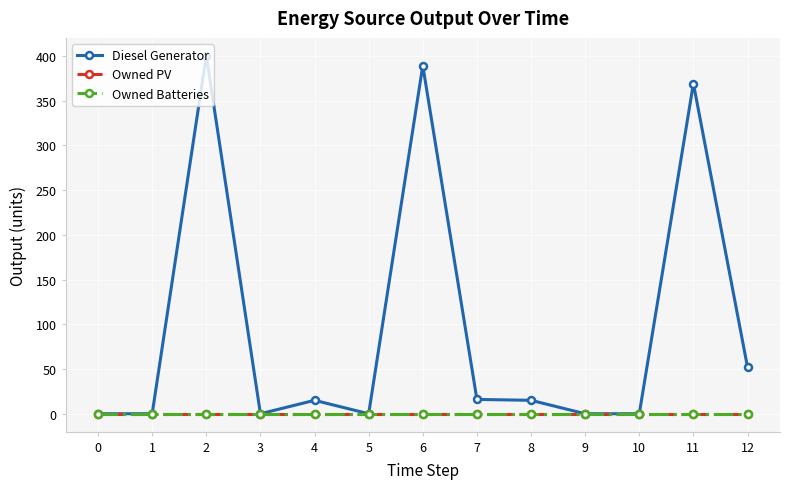

Is this an area chart (filled region under the line)?

No